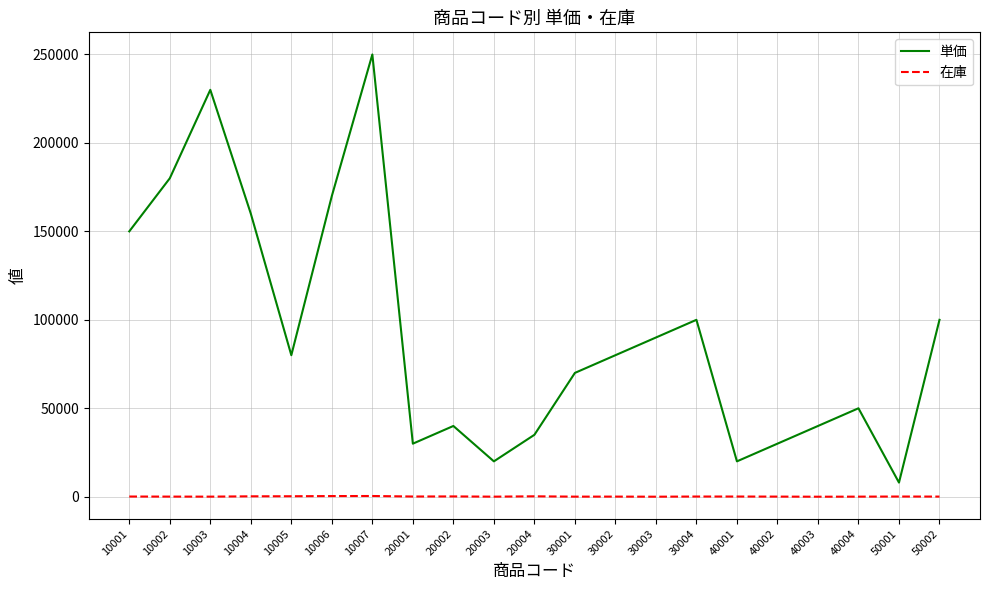

Where is 単価 nearest to the value 129000?

10001